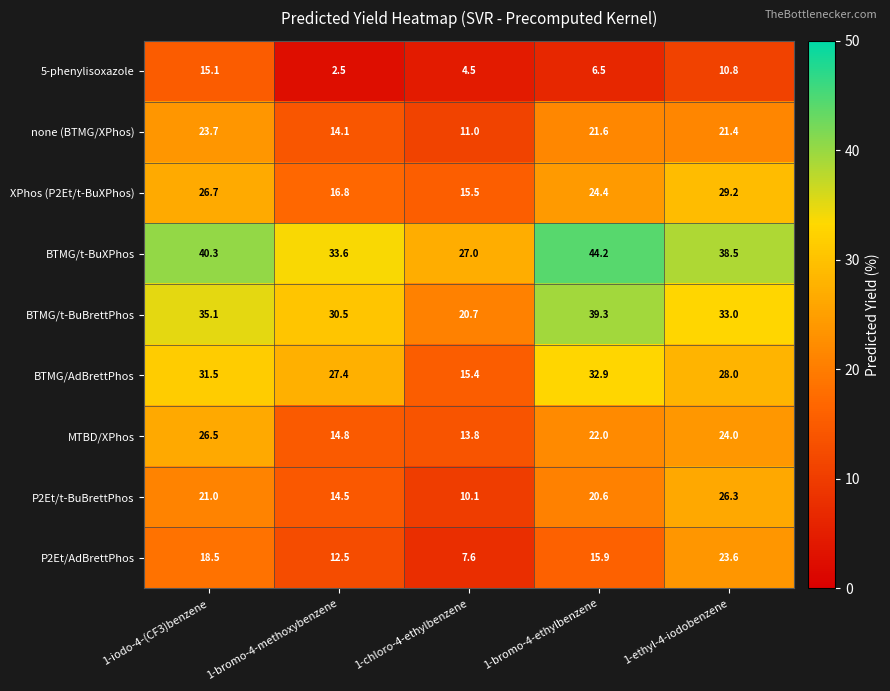

Is it true that BTMG/t-BuBrettPhos equals 11.3 at 1-bromo-4-methoxybenzene?

False